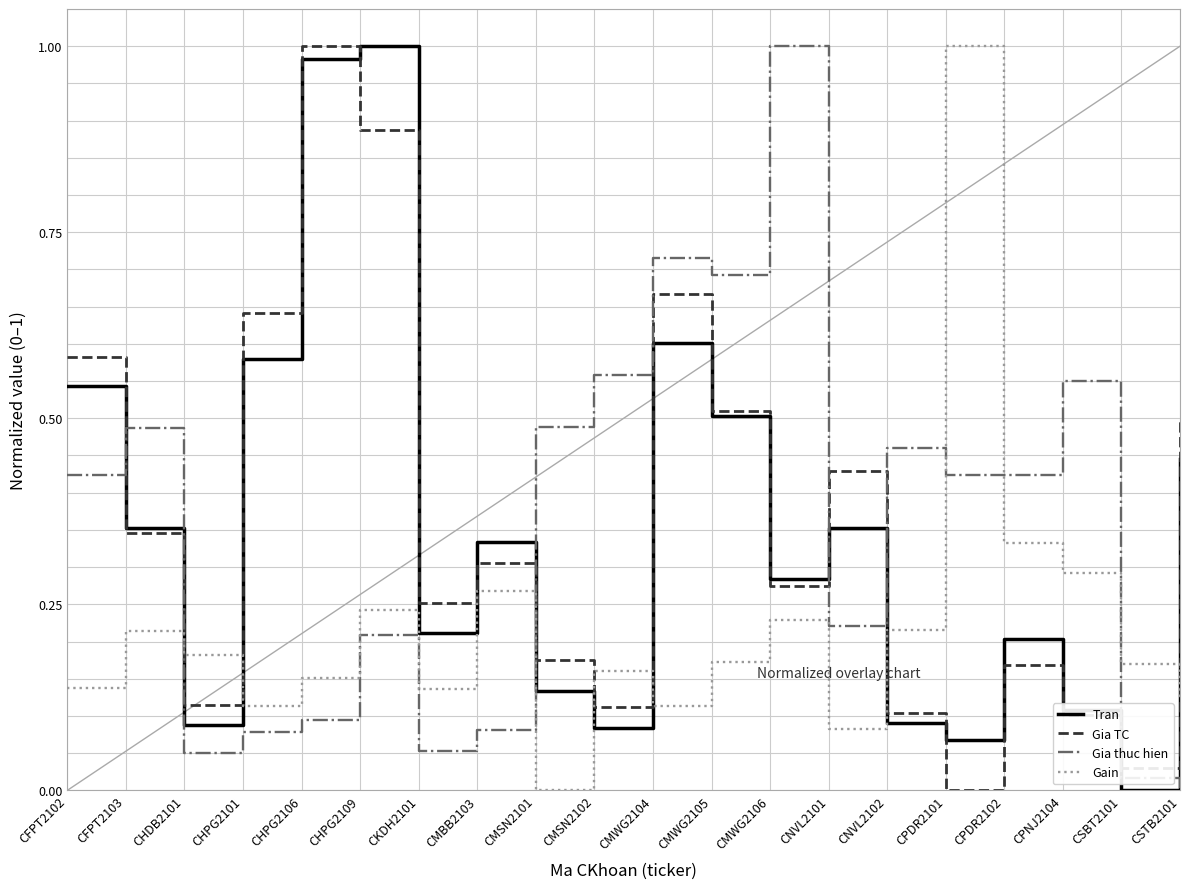

At how many categories does at least one series exceed 0?

20